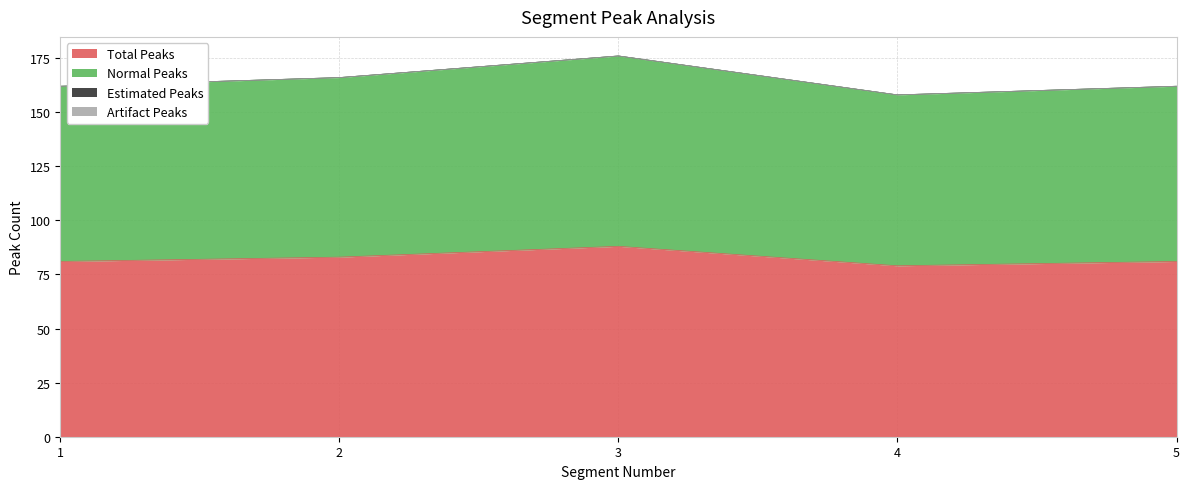

Does the chart display data point markers on the line(s)?

No